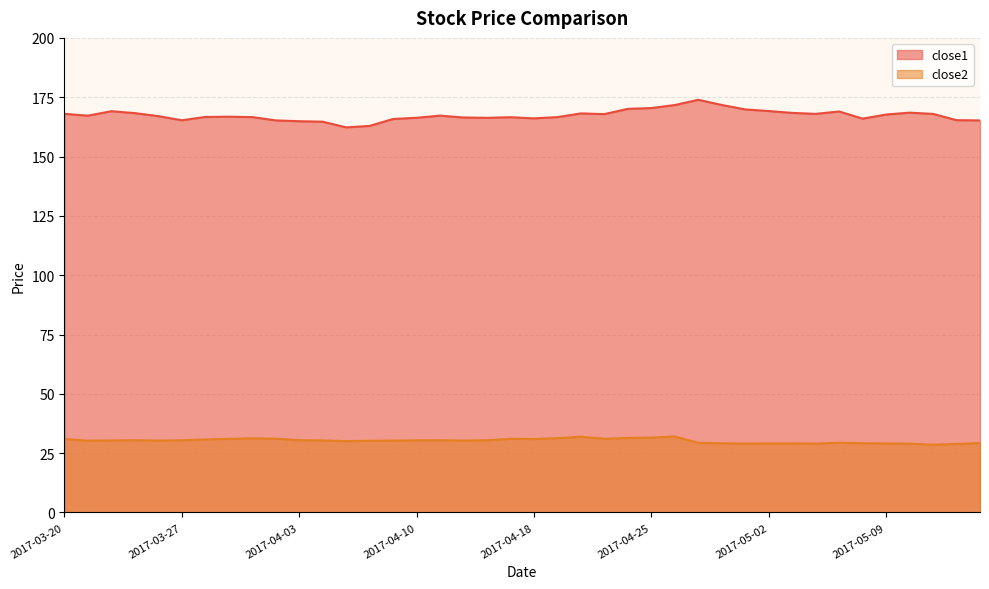

True or false: close2 has a value of 29.0 at 2017-05-10.

True